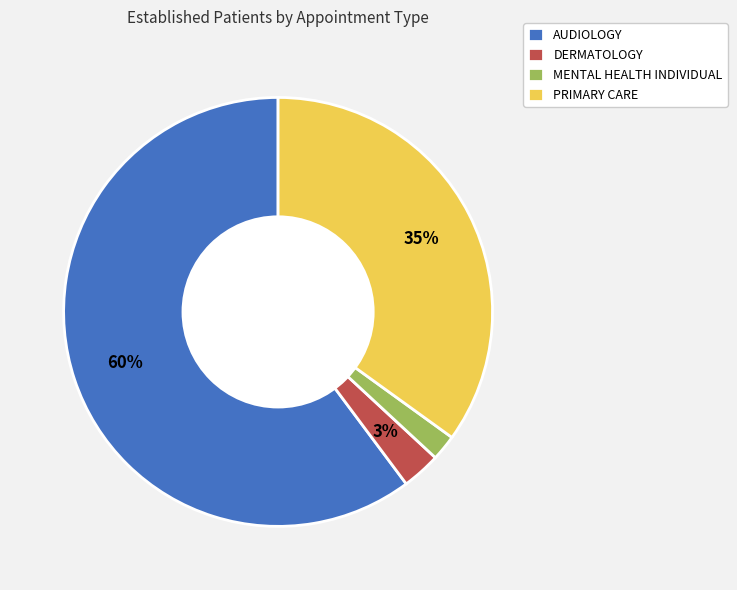

Do PRIMARY CARE and MENTAL HEALTH INDIVIDUAL together represent more than half of the pie?

No